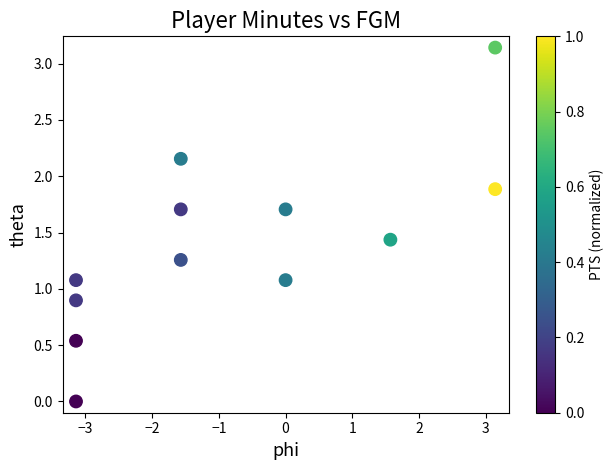

What is the range of X values (max minus min)?

6.3